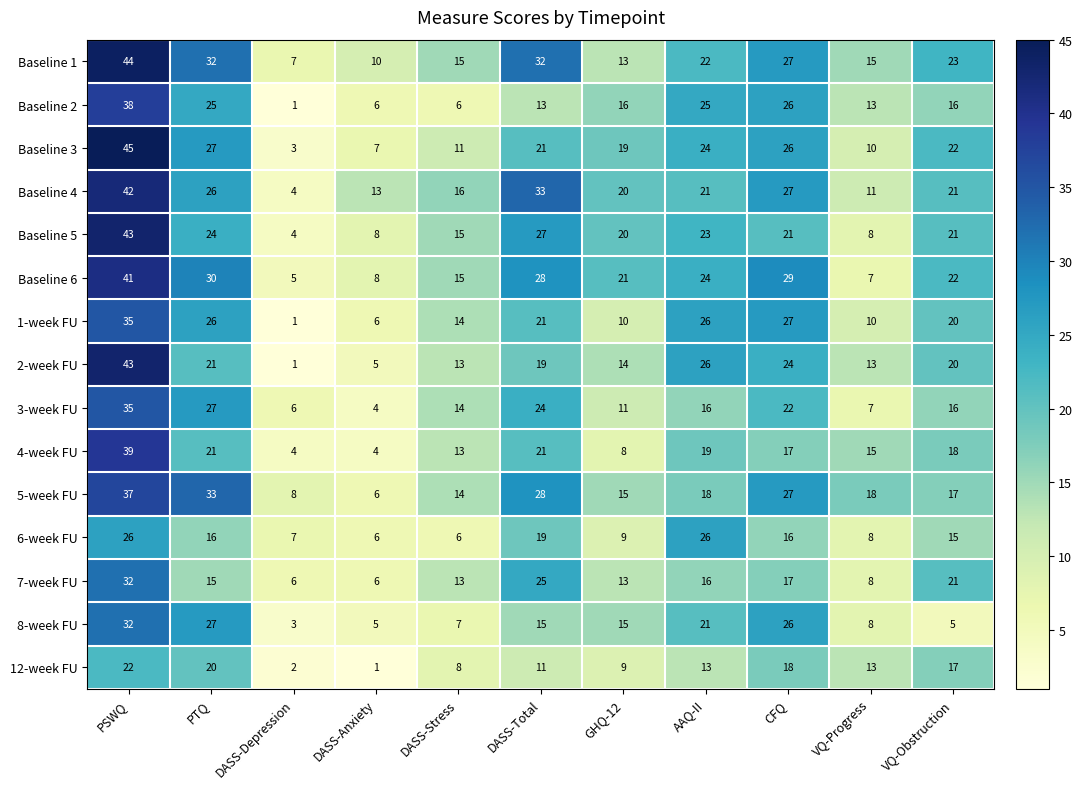

Which series changed the most between DASS-Depression and DASS-Total?

Baseline 4